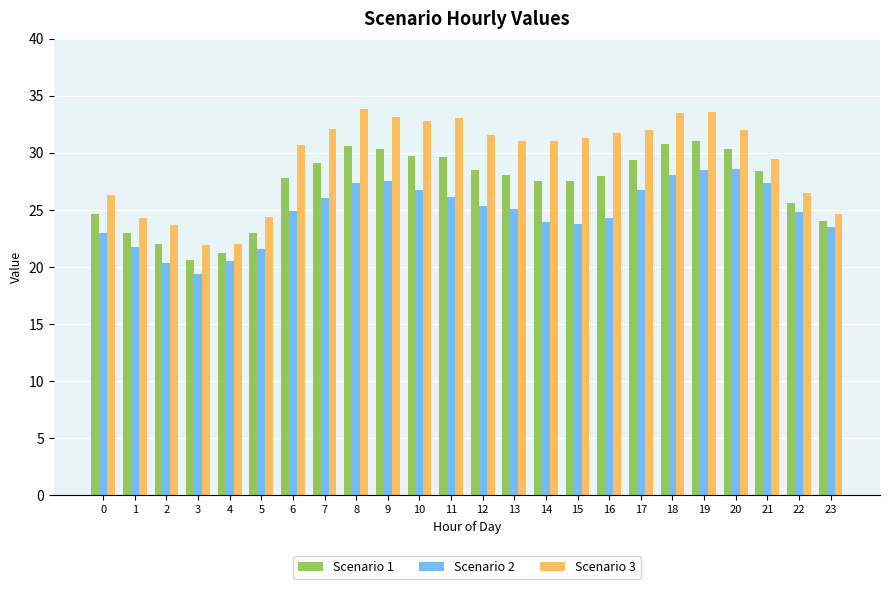

What are all the series names shown in the legend?

Scenario 1, Scenario 2, Scenario 3